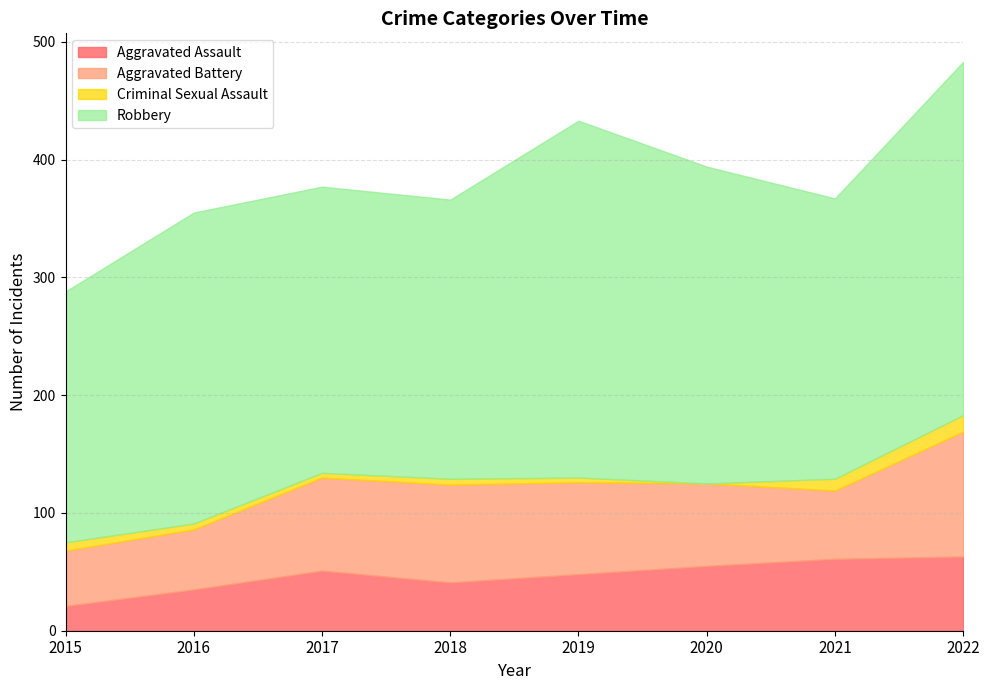

At which label does Criminal Sexual Assault first exceed 5?

2015